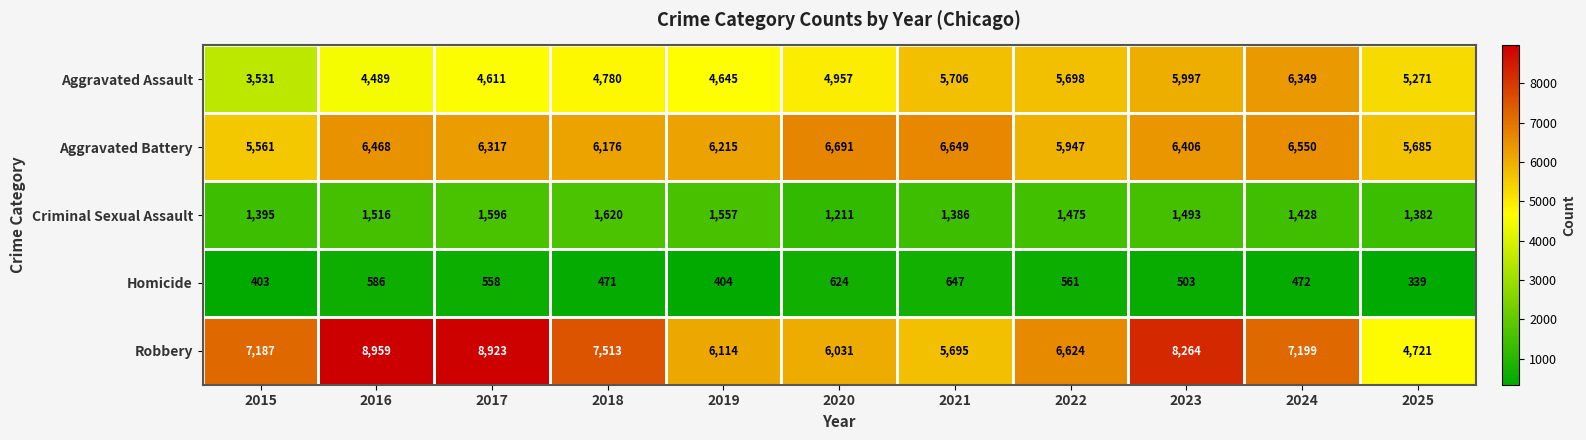

How many categories are shown in the chart?

11